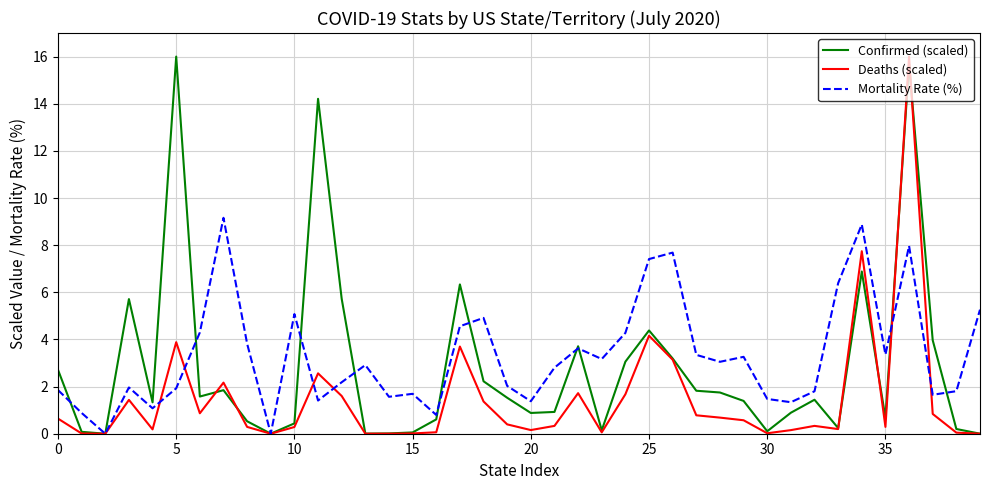

Rank the series by their average value, from lowest to highest.

Deaths (scaled), Confirmed (scaled), Mortality Rate (%)